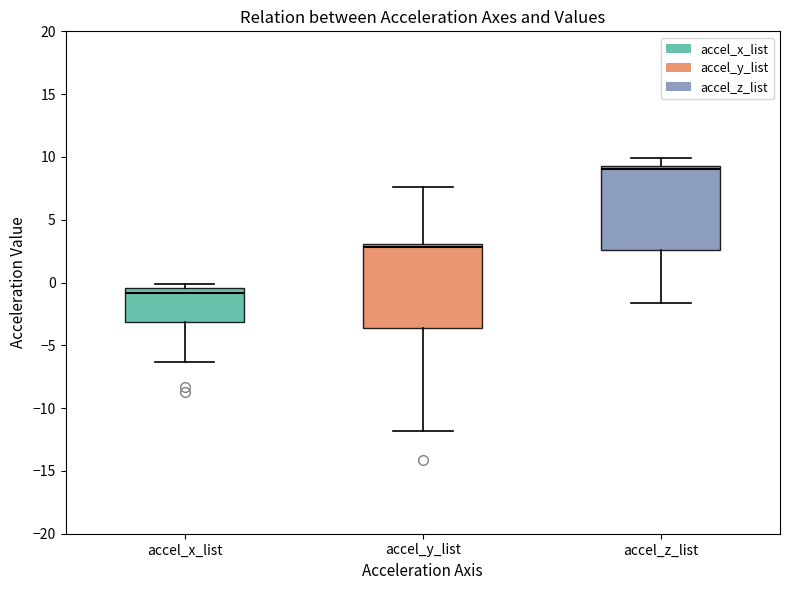

Where is the lower edge of the box for accel_y_list on the y-axis? The values are not printed on the chart, so give them approximately, as read against the axis.

-3.5